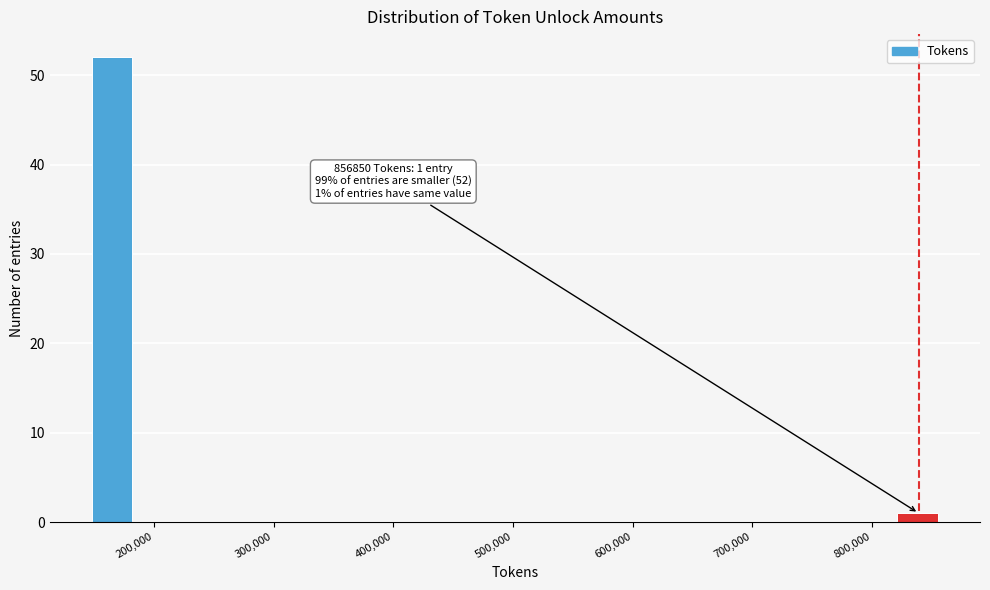

Around what value on the x-axis is the tallest bar? Give the approximate position of its centre, as read against the axis.

170000